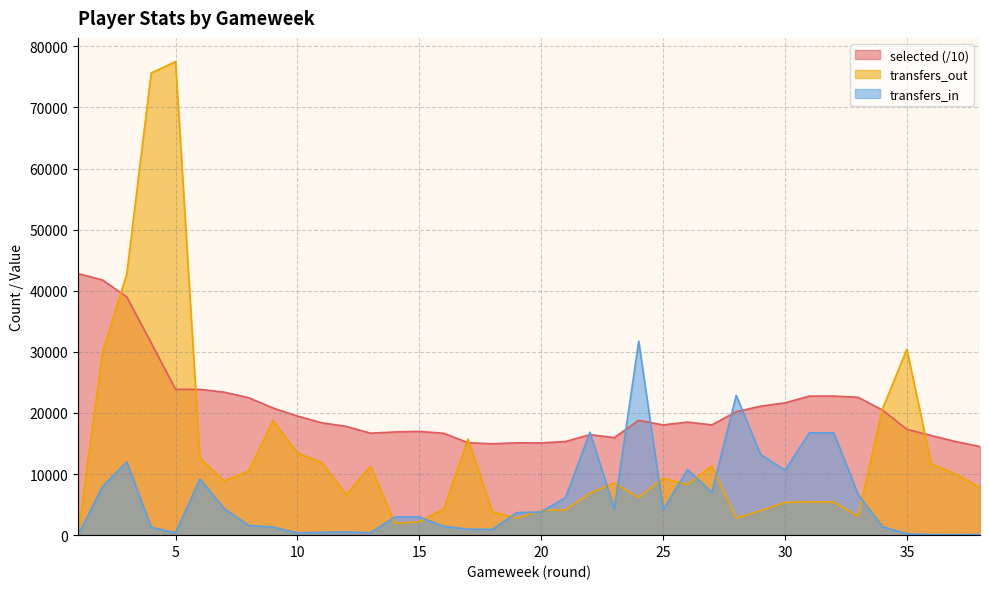

In transfers_out, how many points are higher than both neighbors (excluding endpoints)?

8